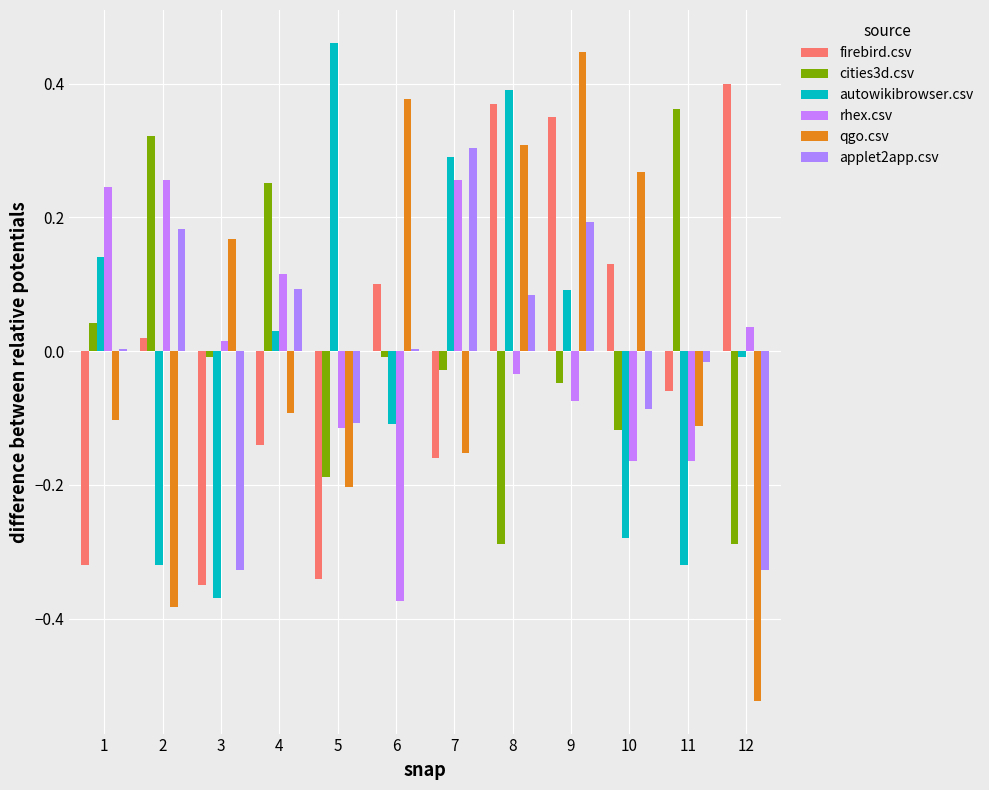

Rank the categories by autowikibrowser.csv value from lowest to highest.

3, 2, 11, 10, 6, 12, 4, 9, 1, 7, 8, 5